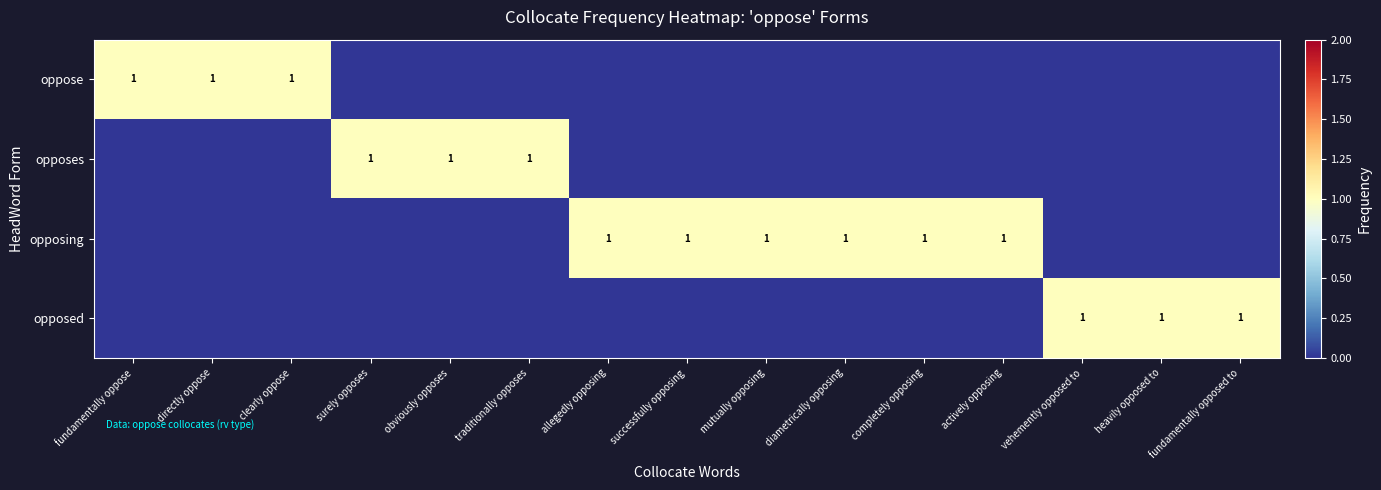

Is it true that opposed equals 0 at heavily opposed to?

False